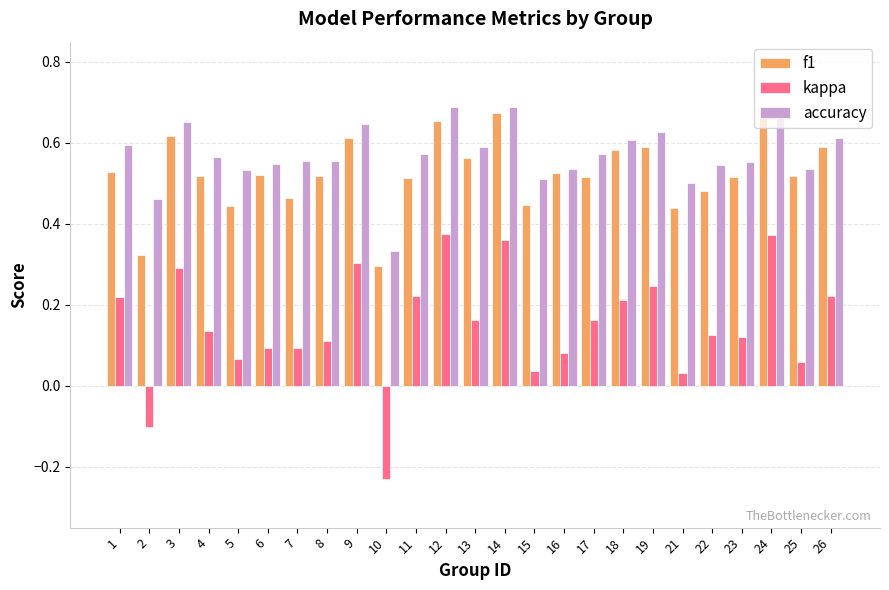

Which series has the widest spread of values?

kappa